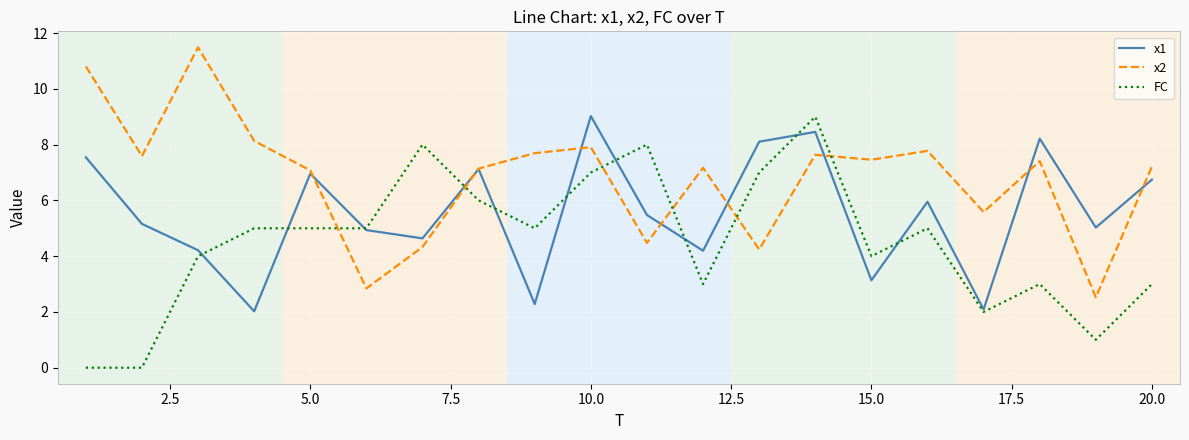

What is the average value of the x2 series?

6.8